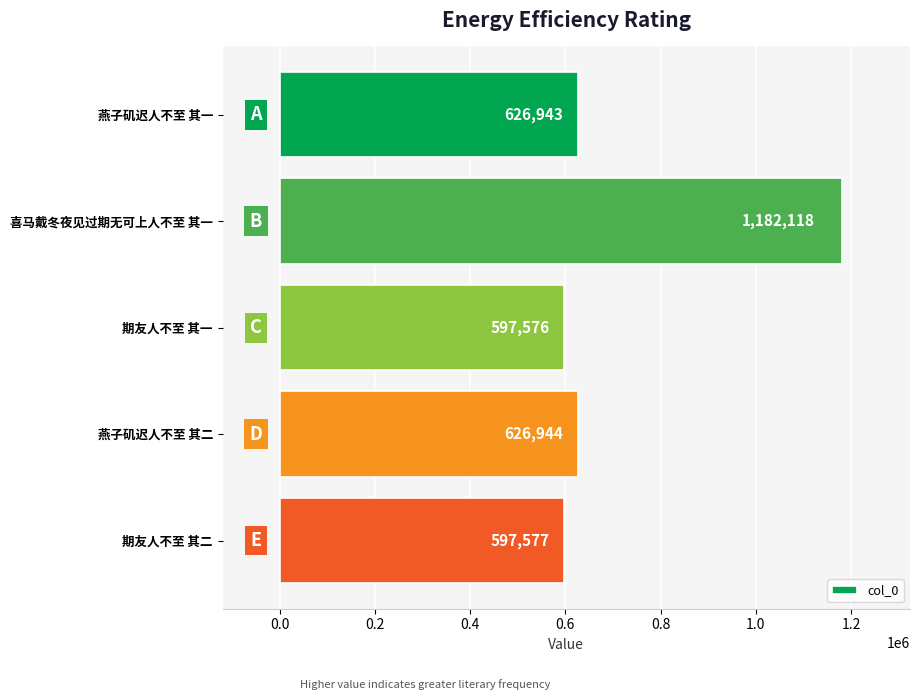

What is the label of the 1st bar from the top?

燕子矶迟人不至 其一